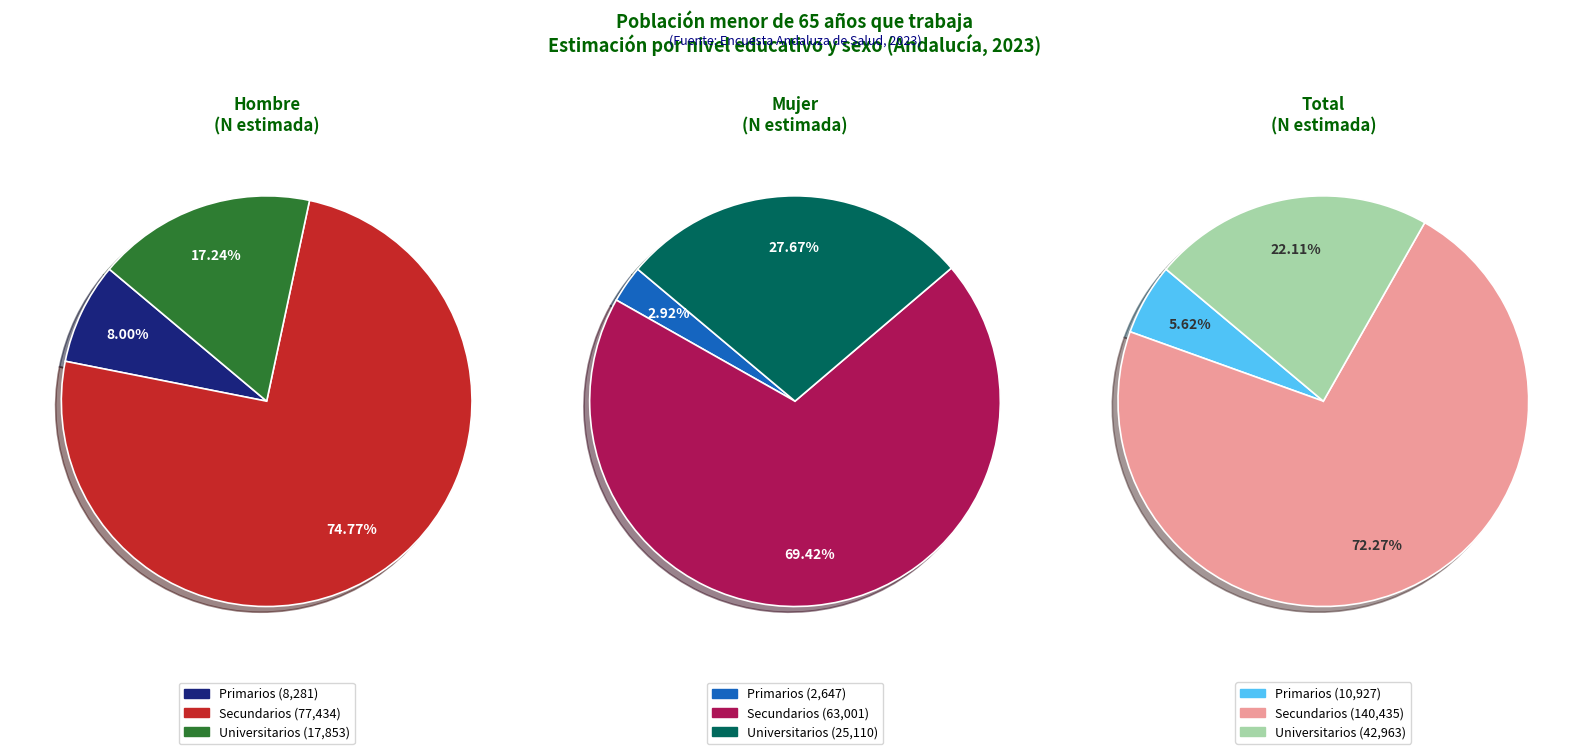

To the nearest percent, what is the difference between the largest and smallest slice percentages?

67%